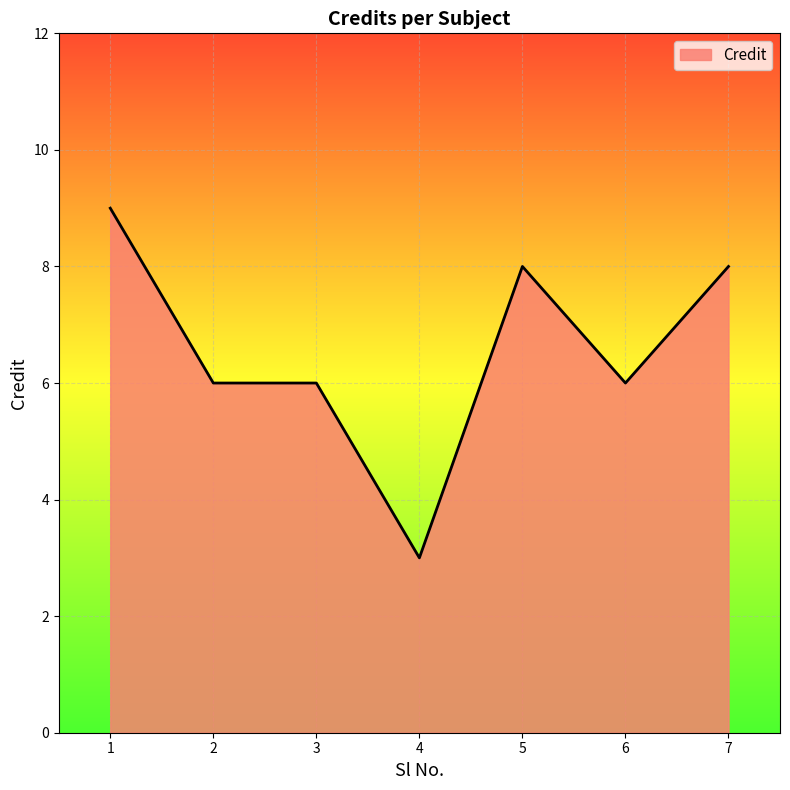

True or false: there are more than 0 points higher than both neighbors.

True